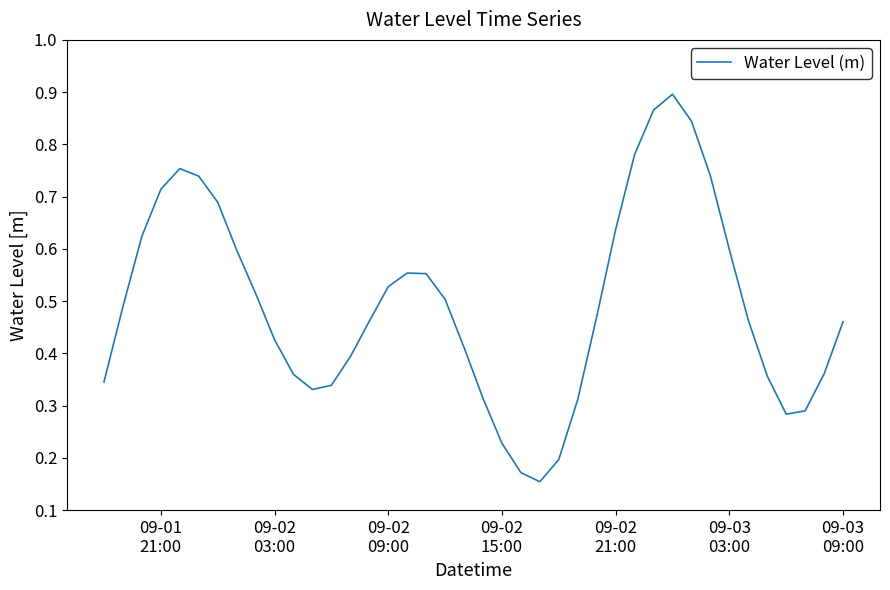

What is the value of the 32nd point from the left?

0.8